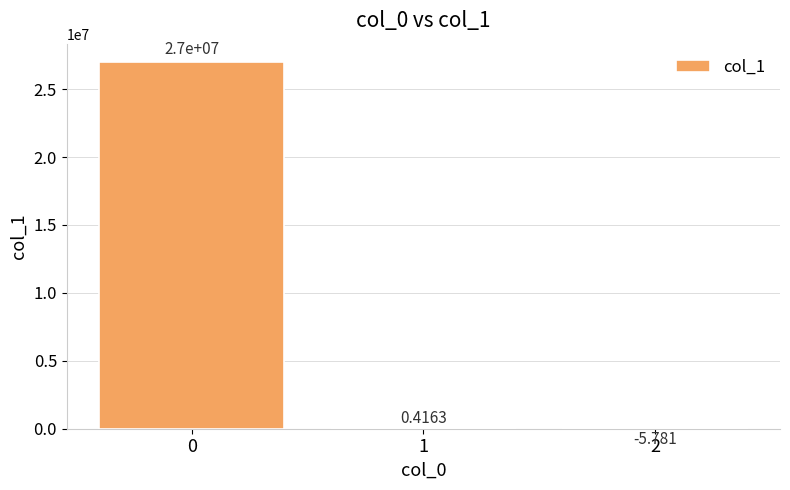

Count the number of values greater than 0.

2